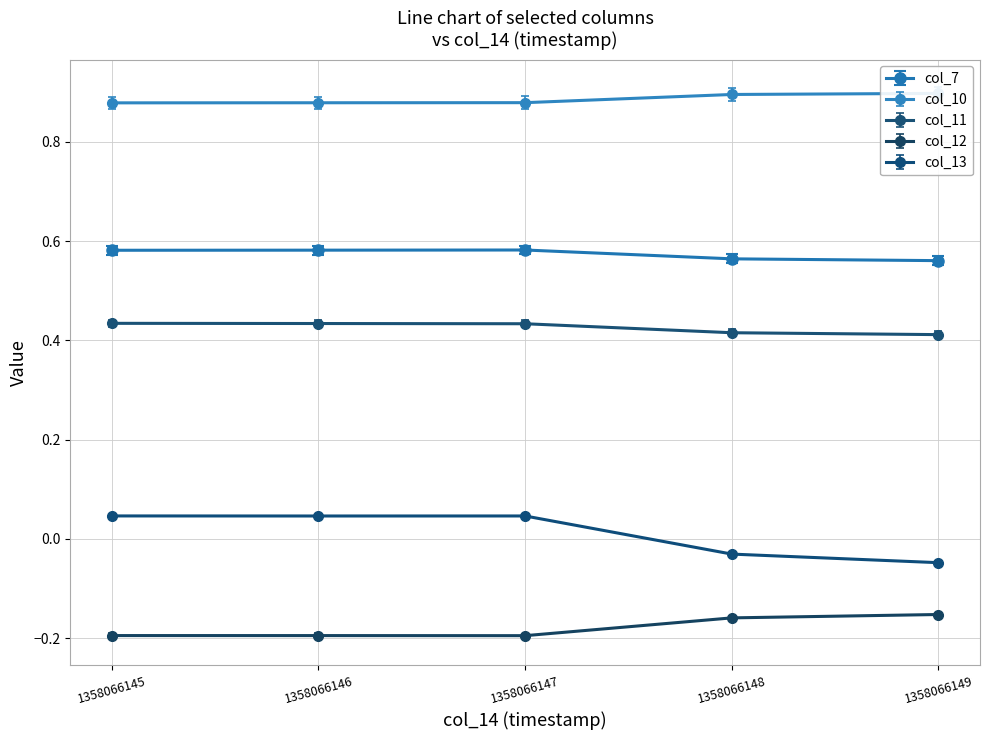

How many lines are shown in the chart?

5